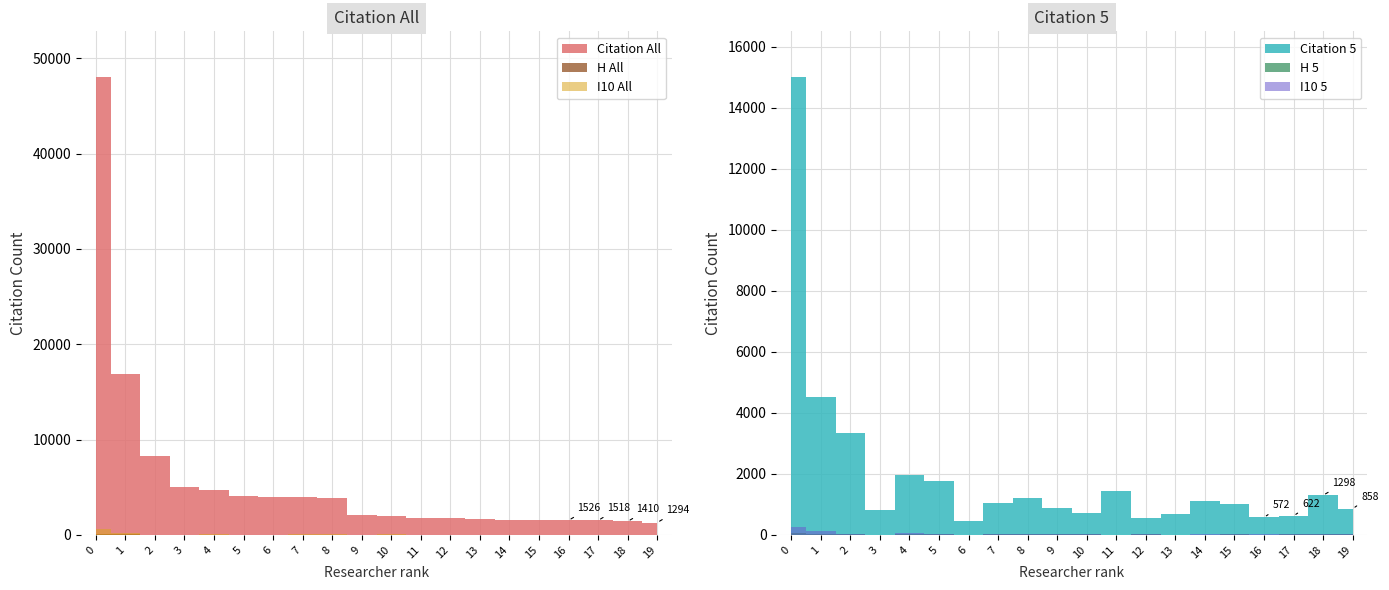

In H All, how many points are lower than both neighbors (excluding endpoints)?

6